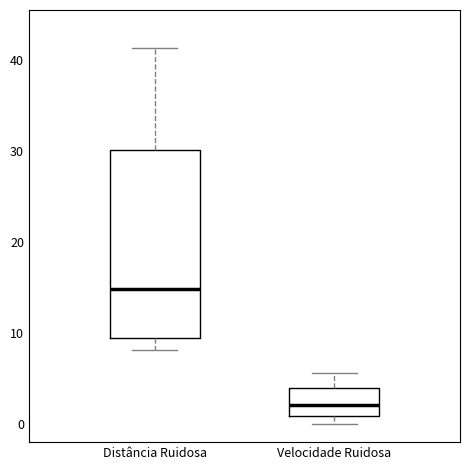

Where is the upper edge of the box for Velocidade Ruidosa on the y-axis? The values are not printed on the chart, so give them approximately, as read against the axis.

4